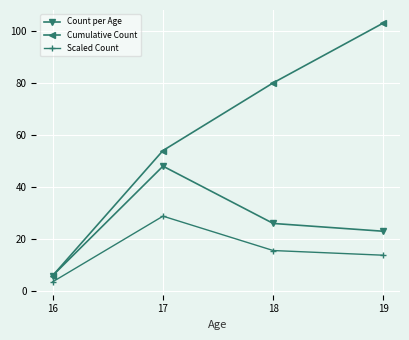

True or false: Cumulative Count and Scaled Count intersect in this chart.

False